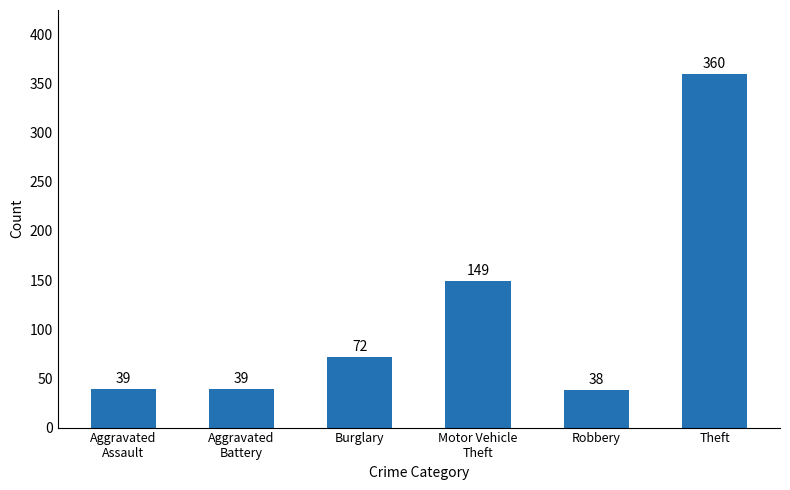

What is the value of the 3rd bar from the left?

72